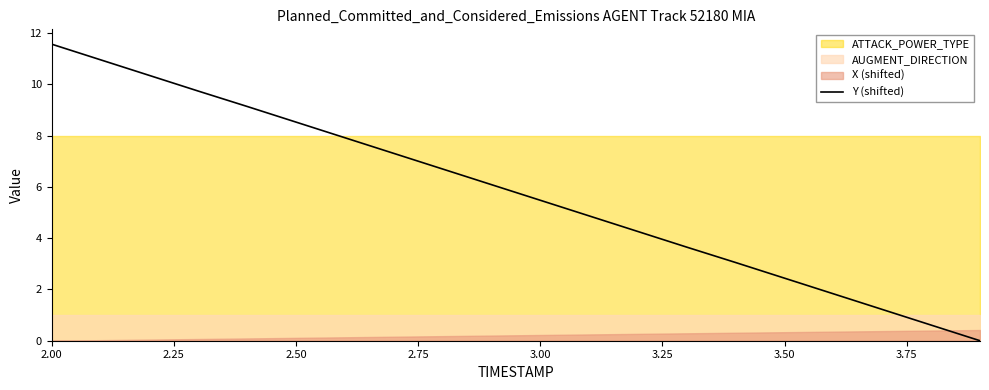

What is the difference between the second highest and minimum values?

11.0